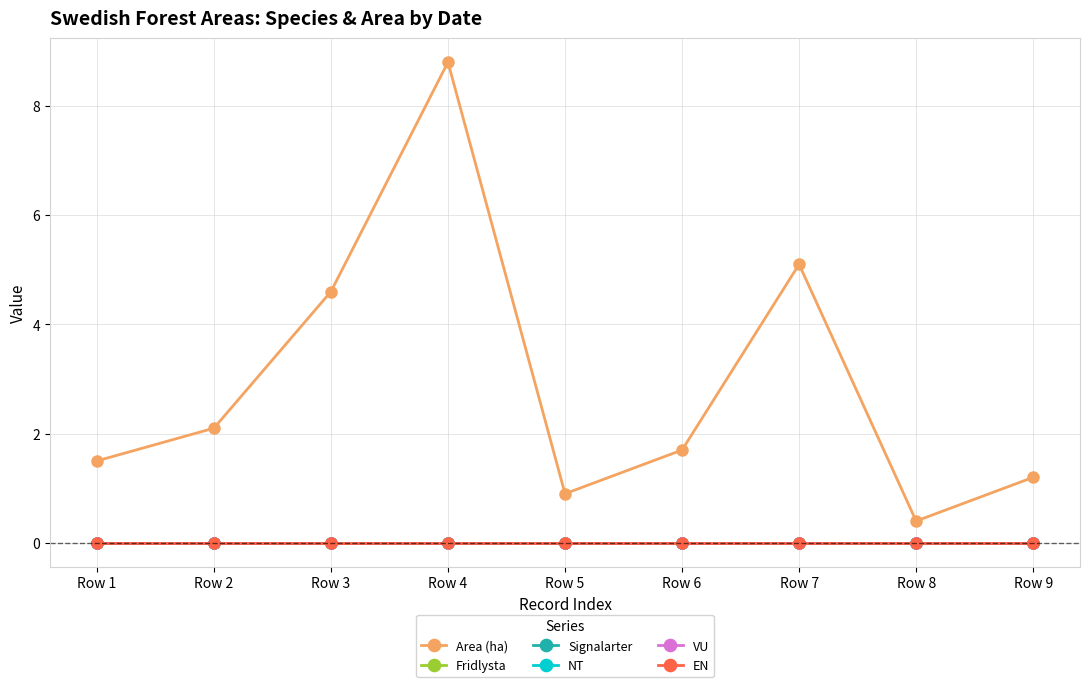

Between Row 3 and Row 1, which is larger?

Row 3